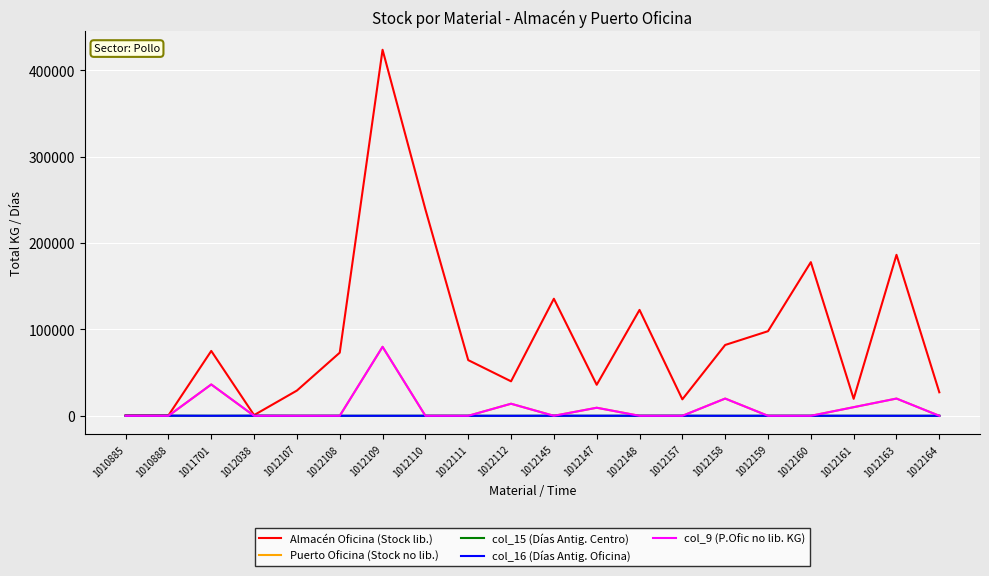

Reading left to right, extract all data points from this chart.

Almacén Oficina (Stock lib.): 453.5	444.5	75062.4	816.5	29211.8	73065.9	423571.6	238920.2	64447.5	39916.8	135476.9	35895.8	122543.6	19051.2	81974.6	97905.0	177811.2	19649.9	186284.4	27216.0
Puerto Oficina (Stock no lib.): 0.0	0.0	36279.9	0.0	0.0	0.0	79833.6	0.0	0.0	13970.9	0.0	9330.2	0.0	0.0	19958.4	0.0	0.0	9979.2	19958.4	0.0
col_15 (Días Antig. Centro): 108.0	127.0	38.2	97.0	10.5	18.2	26.5	28.9	13.4	2.5	43.0	29.1	37.6	41.7	23.2	15.5	18.0	35.9	19.0	11.9
col_16 (Días Antig. Oficina): 108.0	132.0	44.7	99.0	14.3	25.4	35.1	36.2	17.3	2.5	65.2	58.9	49.9	56.5	26.0	20.7	21.2	40.7	24.5	13.1
col_9 (P.Ofic no lib. KG): 0.0	0.0	36279.9	0.0	0.0	0.0	79833.6	0.0	0.0	13970.9	0.0	9330.2	0.0	0.0	19958.4	0.0	0.0	9979.2	19958.4	0.0